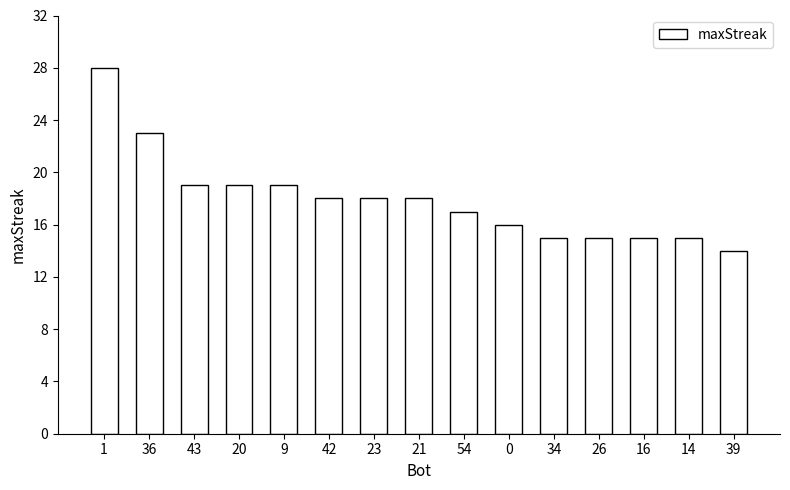

What is the label of the 14th bar from the right?

36